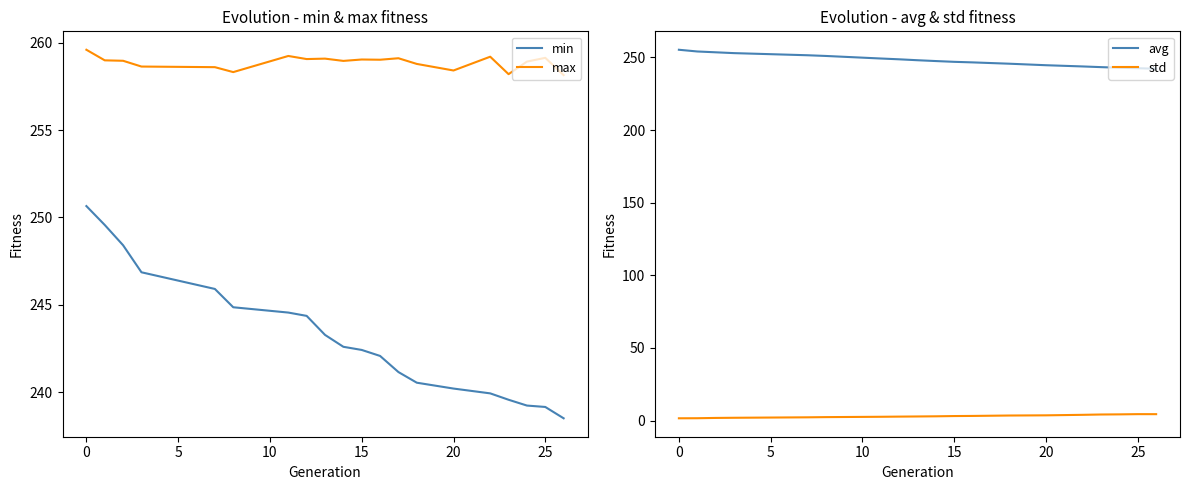

True or false: avg and std cross at least once.

False